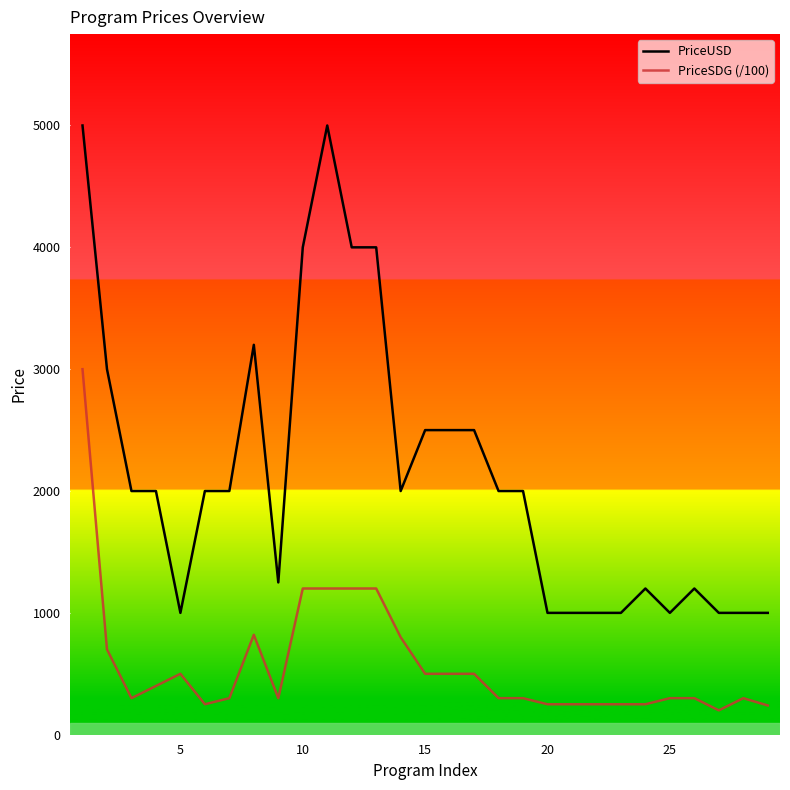

Which series has the largest range (max minus min)?

PriceUSD